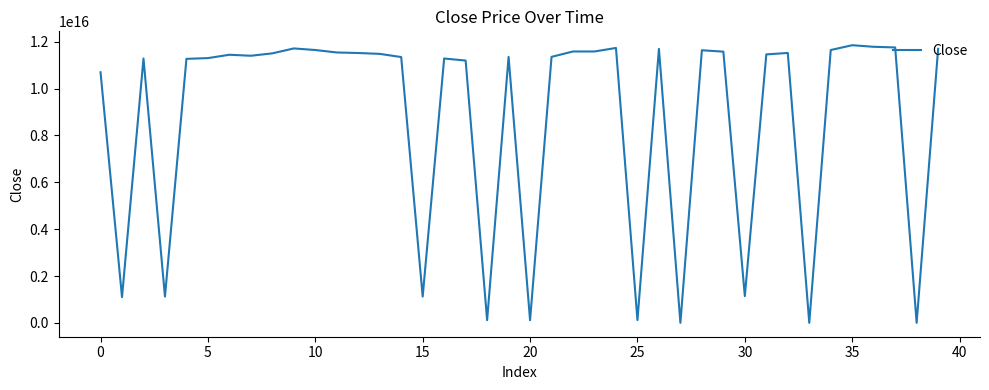

At which category does the chart reach its peak across all series?

35